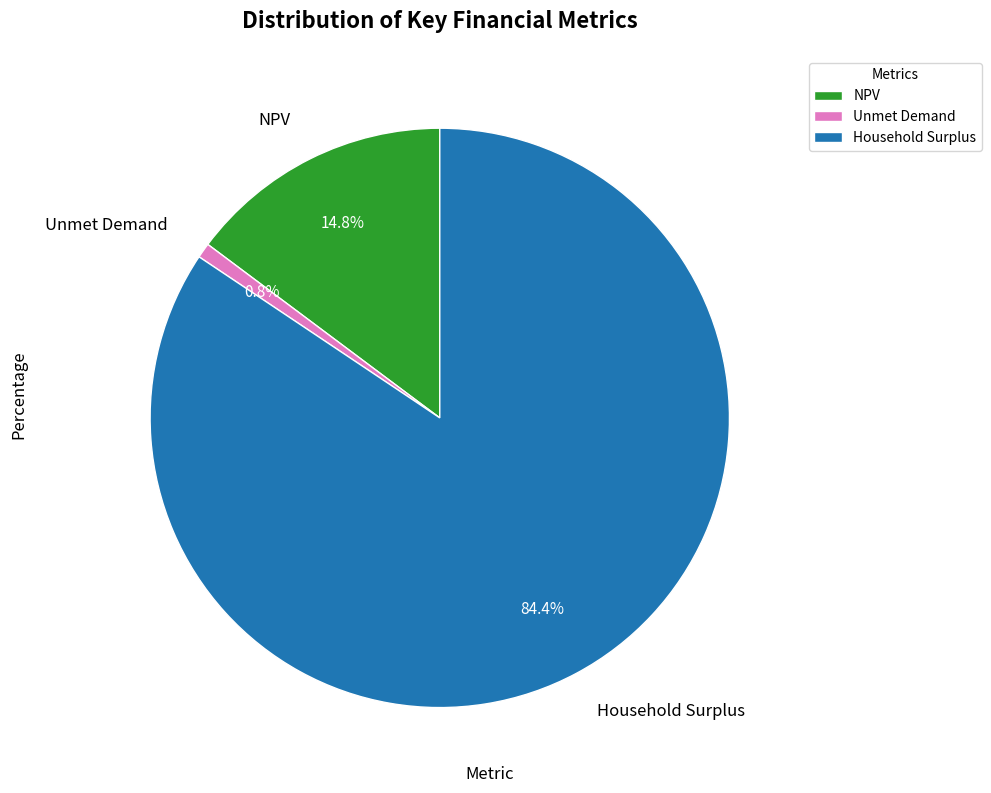

To the nearest percent, what percentage of the pie is NPV?

15%